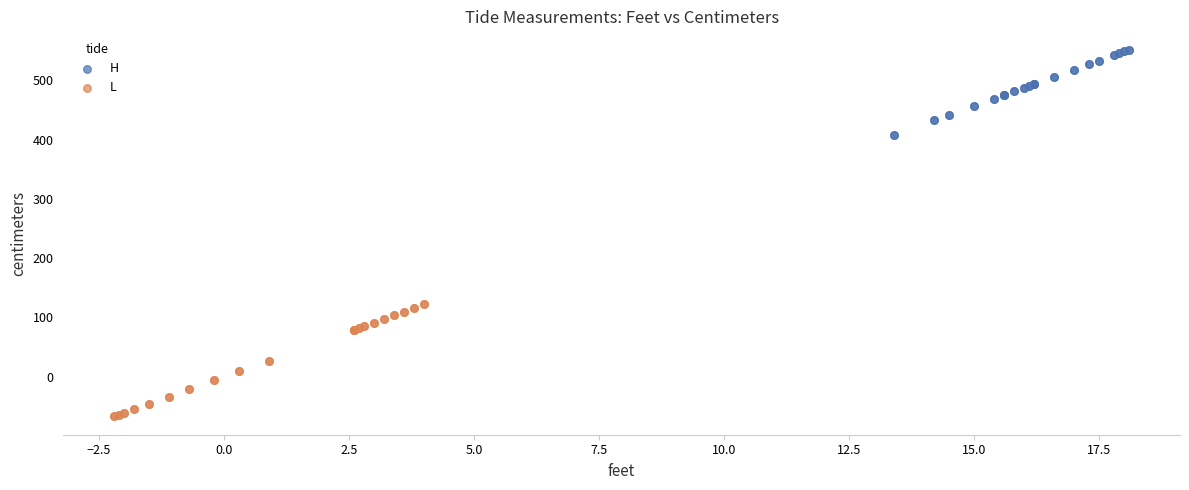

Which series reaches the maximum Y coordinate?

H